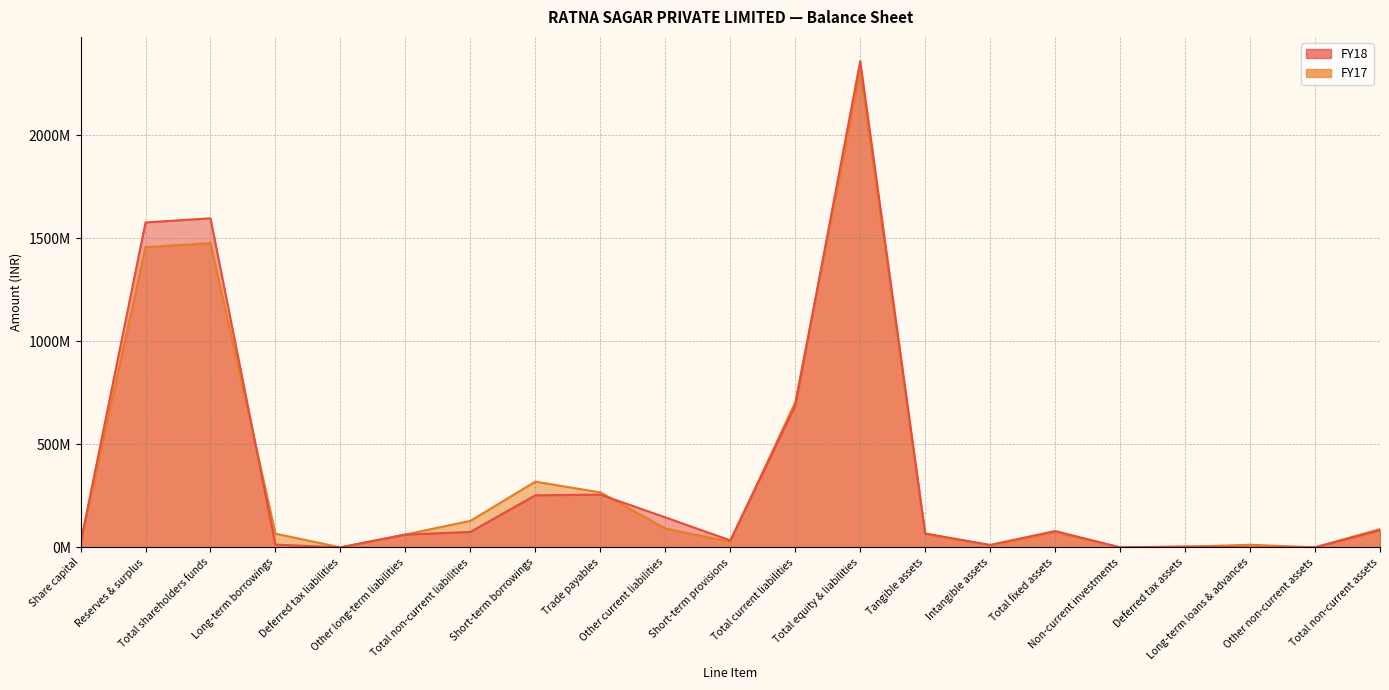

Rank the series by their average value, from lowest to highest.

FY17, FY18